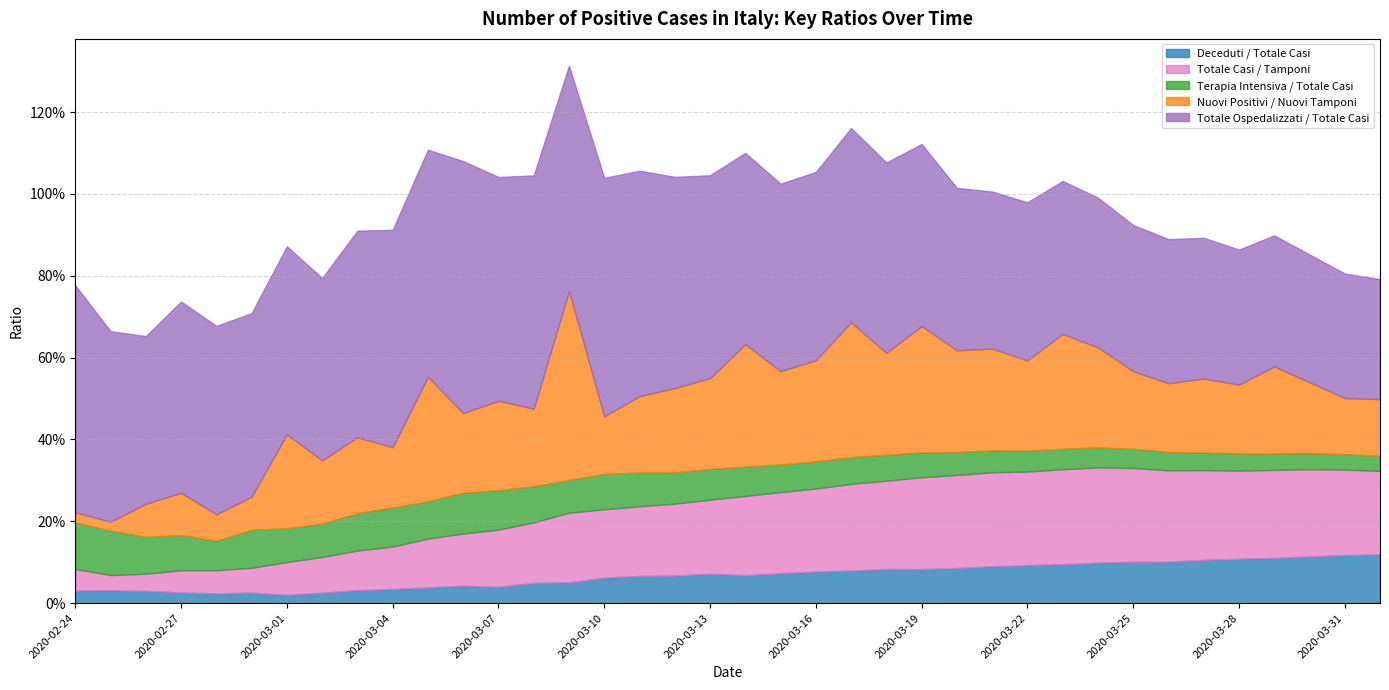

What is the minimum value for Totale Ospedalizzati / Totale Casi?

0.3